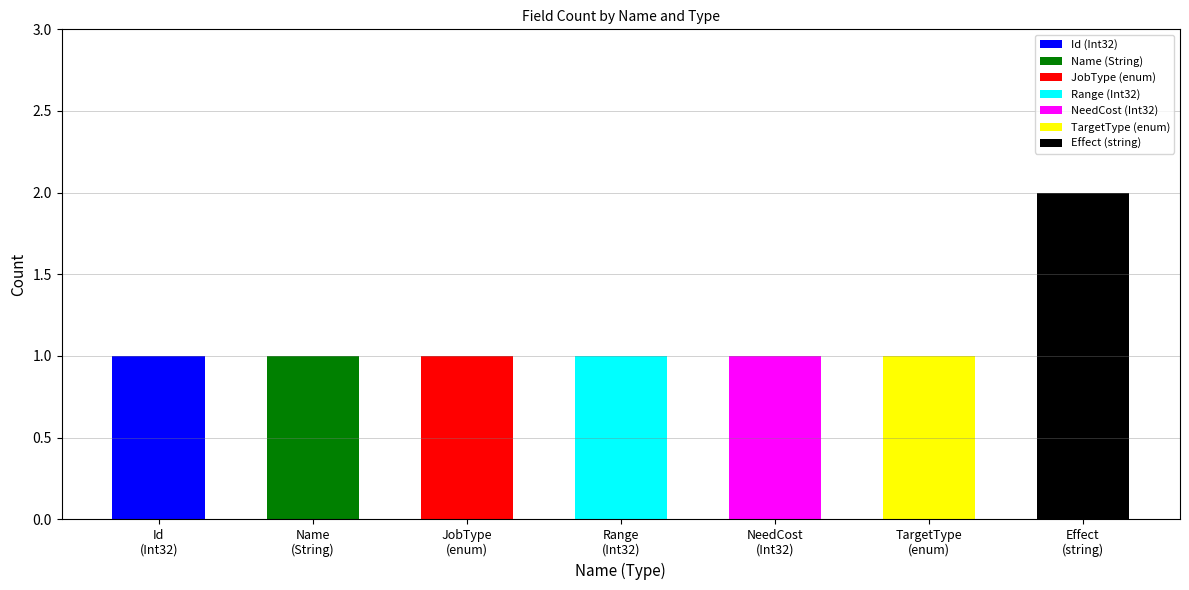

At which category does the chart reach its minimum across all series?

Id
(Int32)